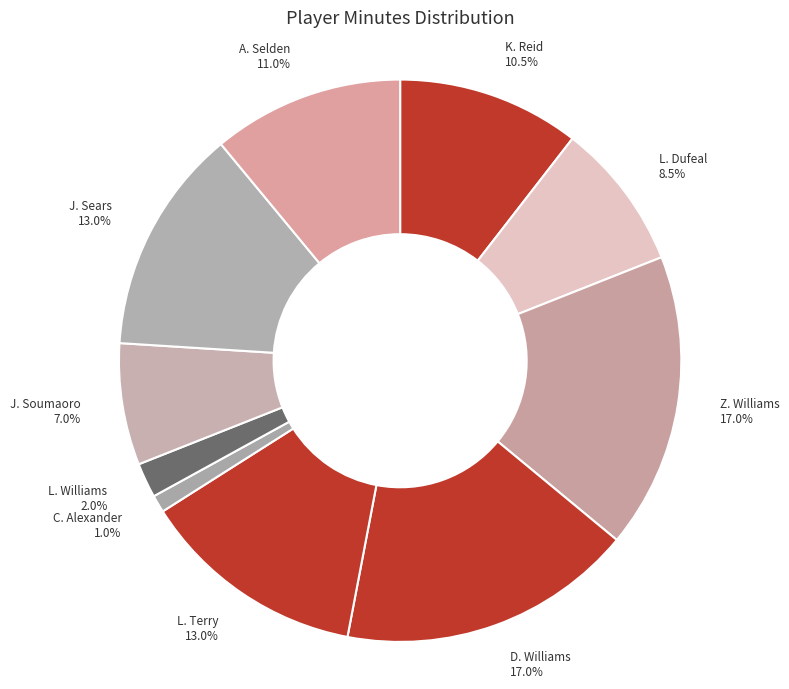

To the nearest percent, what percentage of the pie is L. Williams?

2%